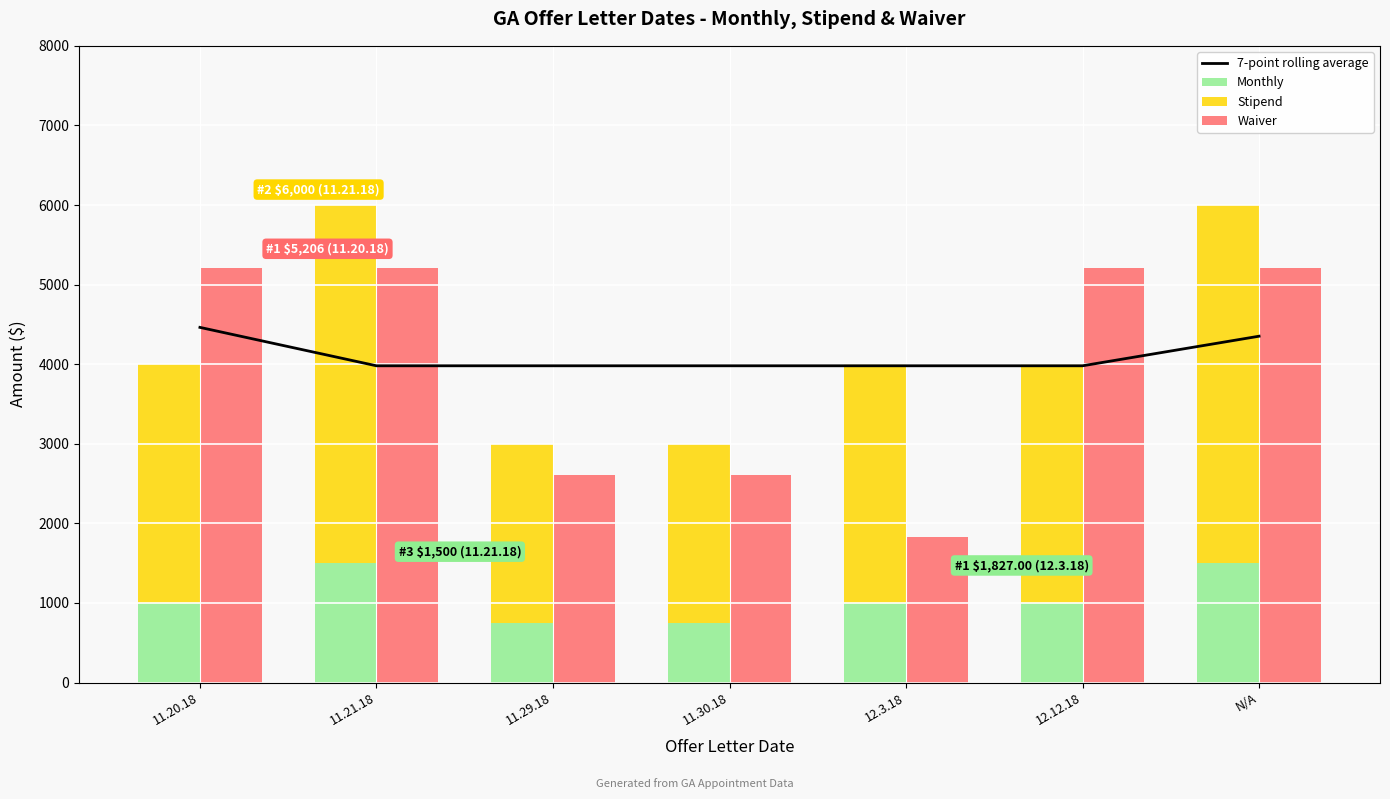

How many values in the Waiver series are below 5206?

3